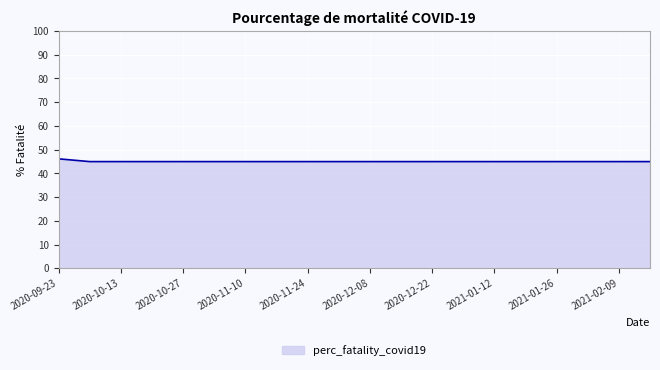

What is the maximum value shown in the chart?

46.1